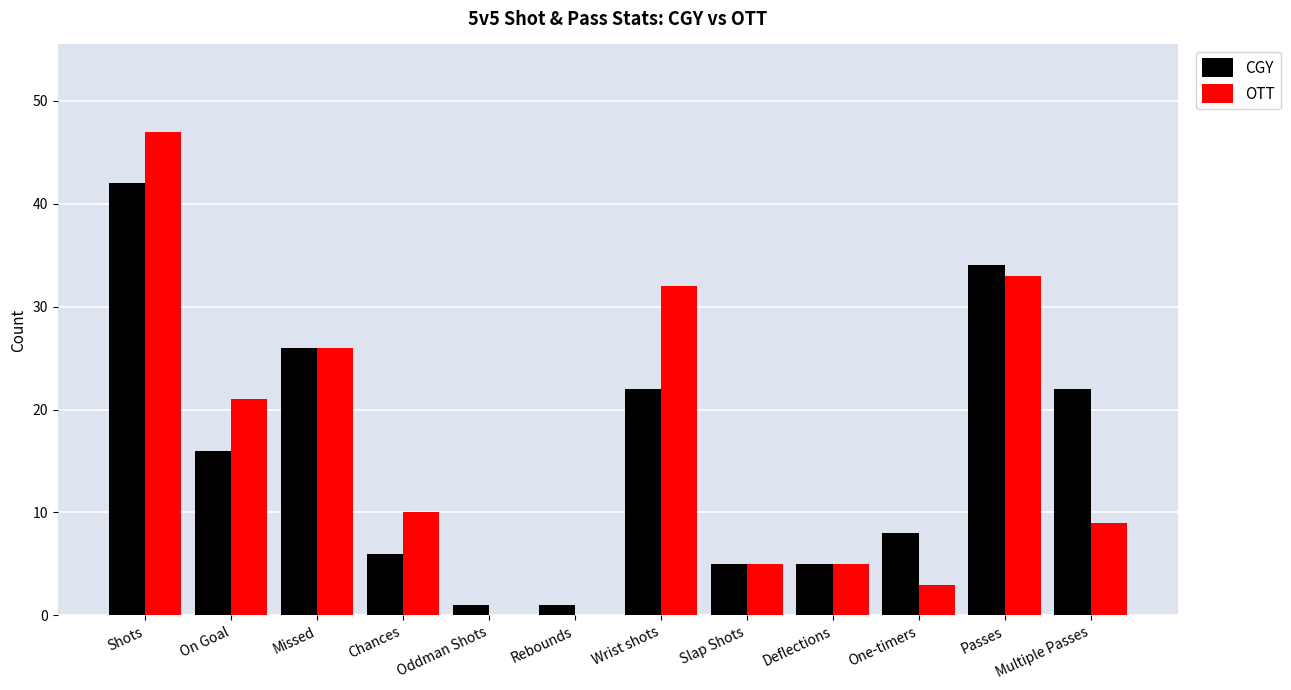

Is the value of OTT at Rebounds greater than the value of CGY at Missed?

No